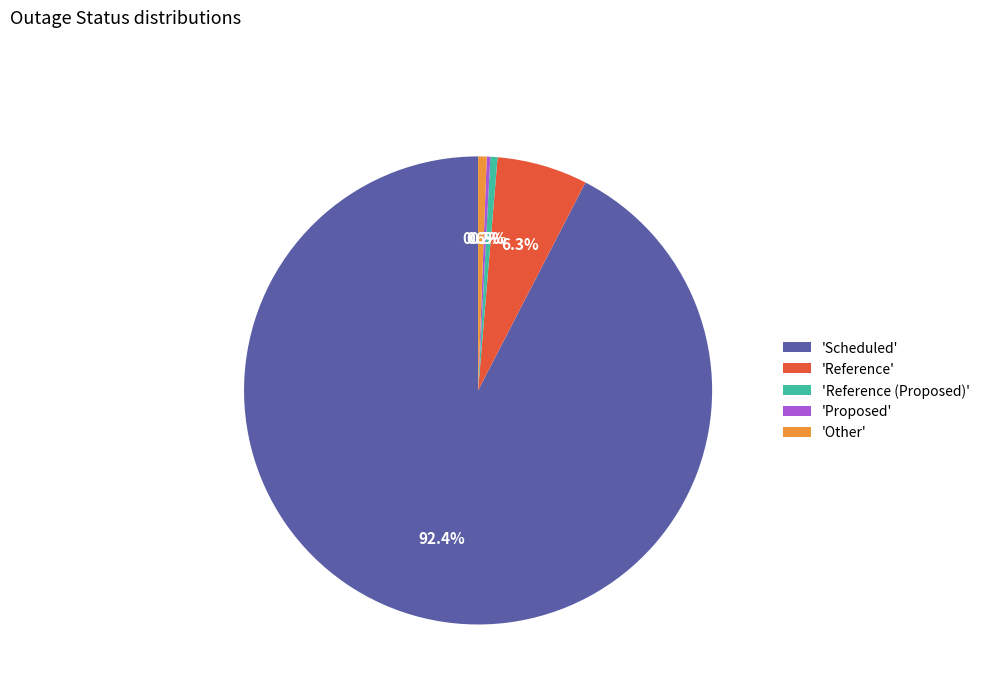

What is the largest slice in the pie chart?

'Scheduled'